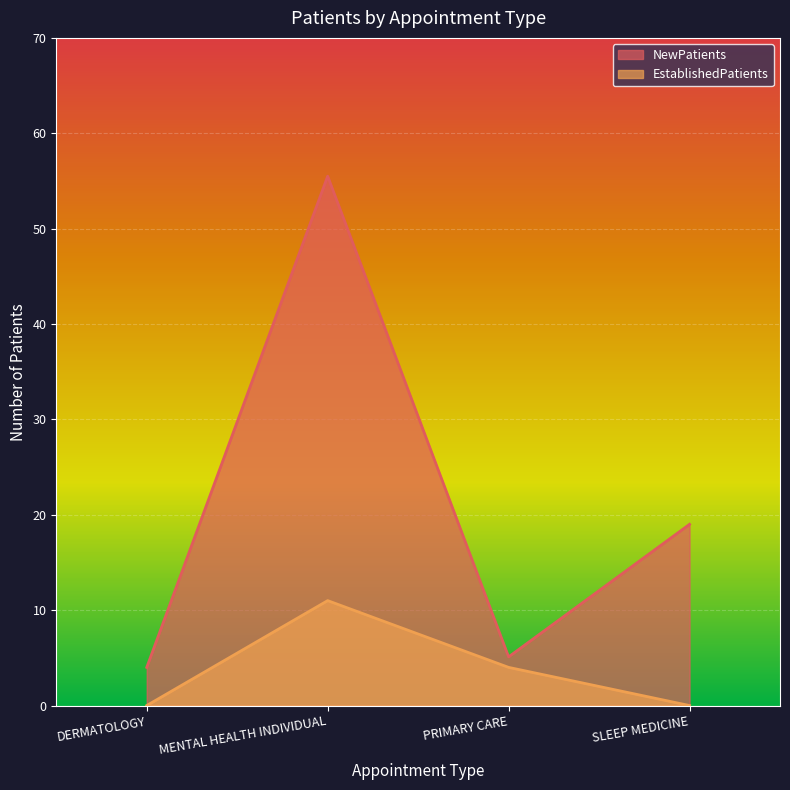

How many interior local peaks does the EstablishedPatients series have?

1